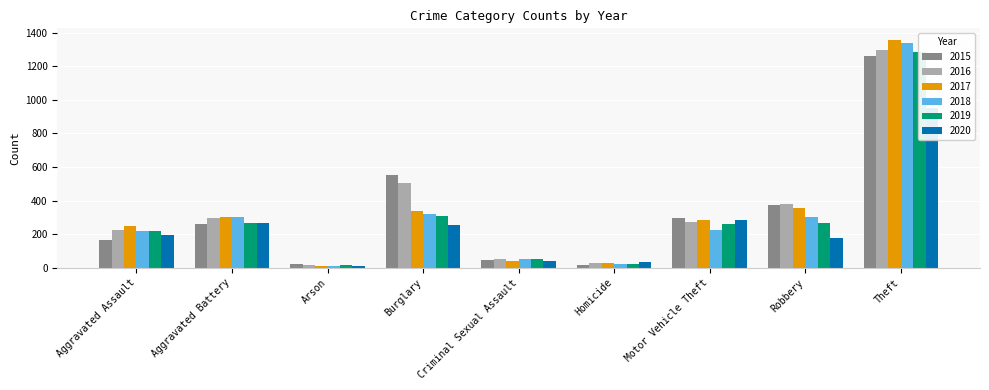

At which category is the sum across all series the highest?

Theft